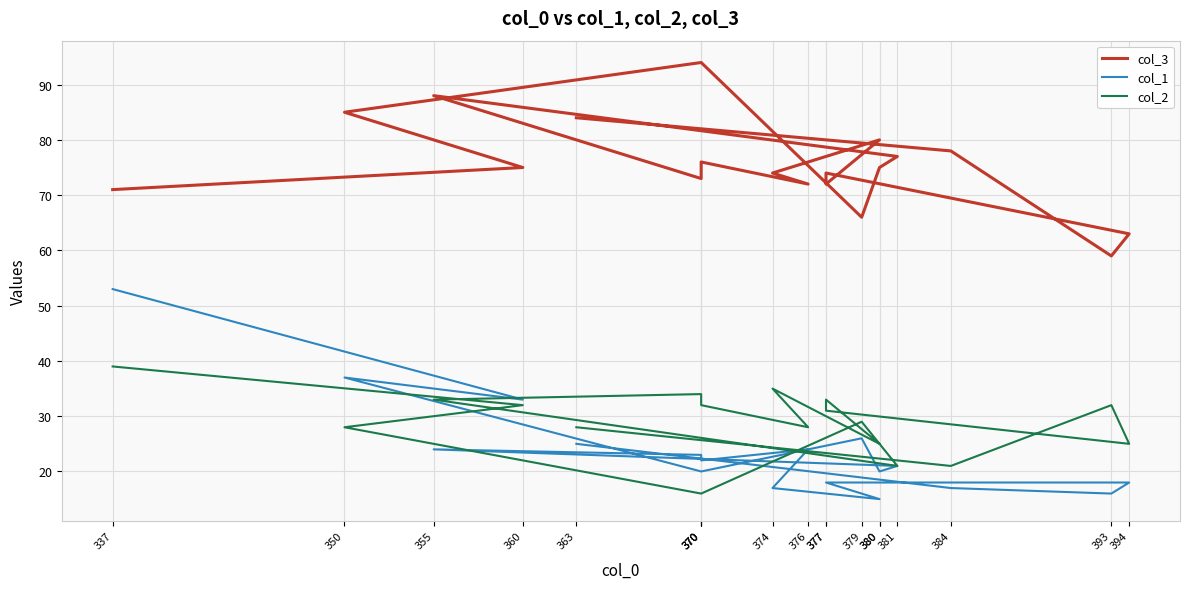

What is the label of the 19th point from the left?

363